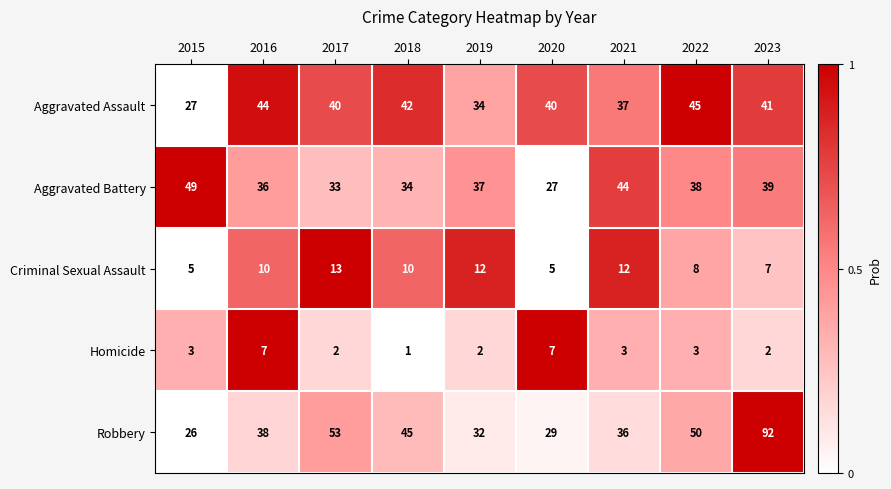

Which series has the widest spread of values?

Robbery